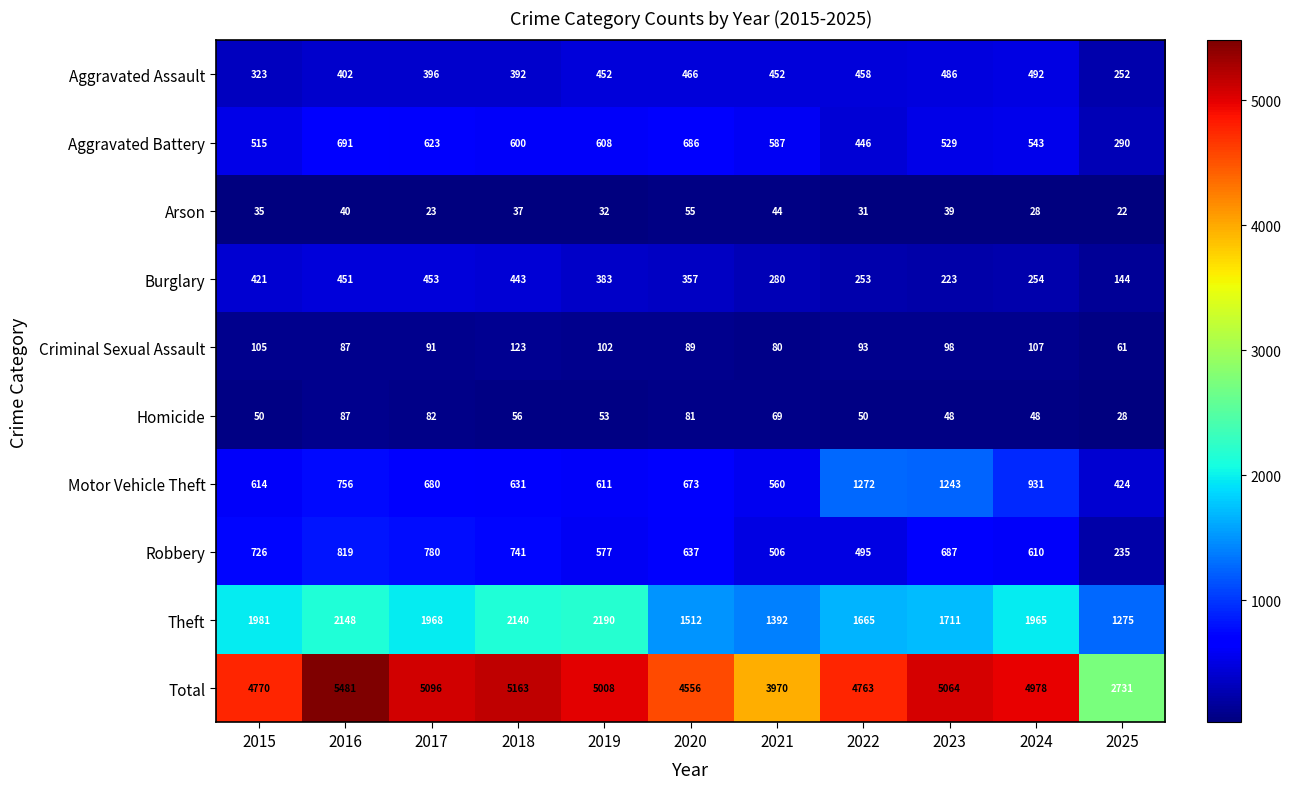

What is the spread (max minus min) of values at 2022?

4732